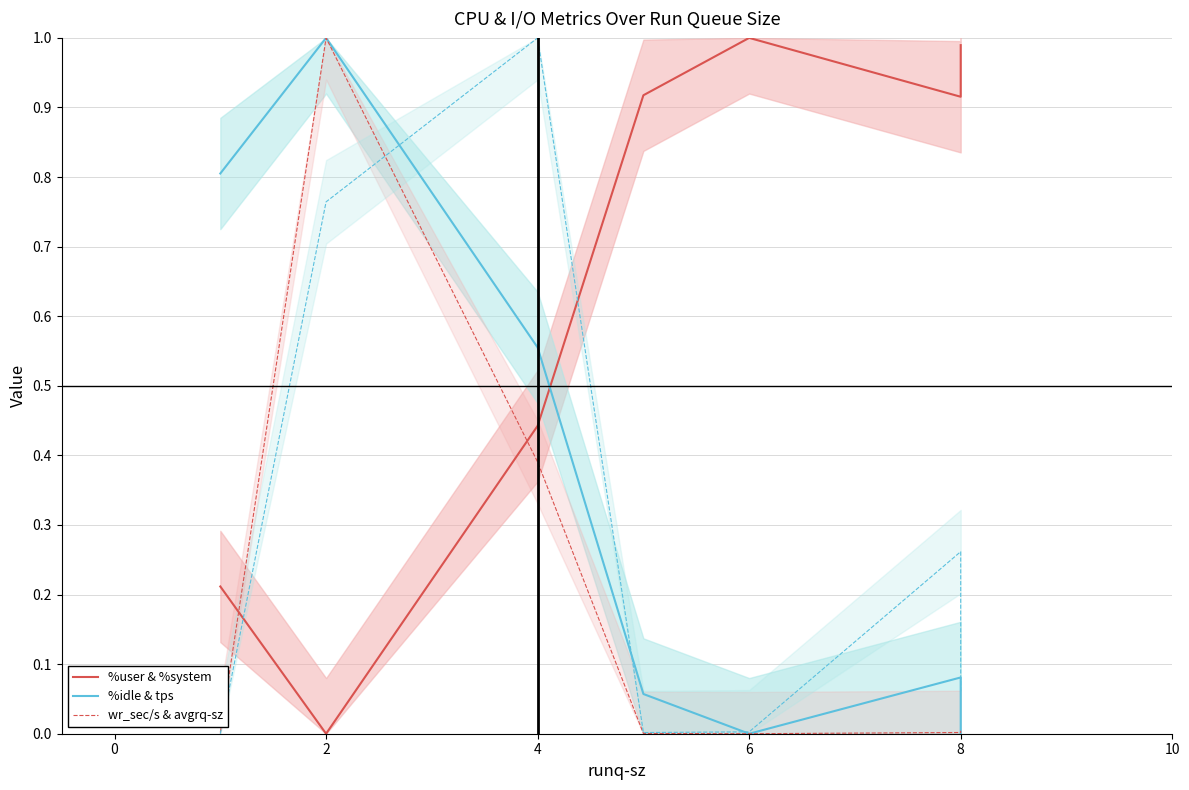

Reading left to right, what are all the values shown in this chart?

%user & %system: 0.2	0.0	0.4	0.9	1.0	0.9	1.0
%idle & tps: 0.8	1.0	0.6	0.1	0.0	0.1	0.0
wr_sec/s & avgrq-sz: 0.0	1.0	0.4	0.0	0.0	0.0	0.0